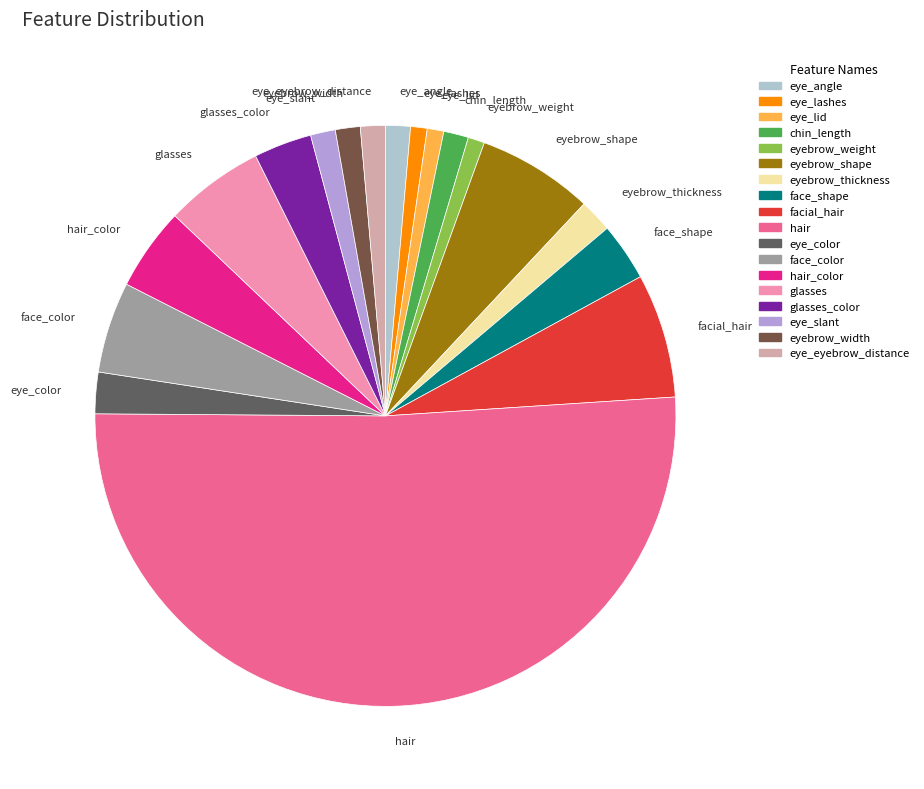

Which slice represents more than half of the pie?

hair